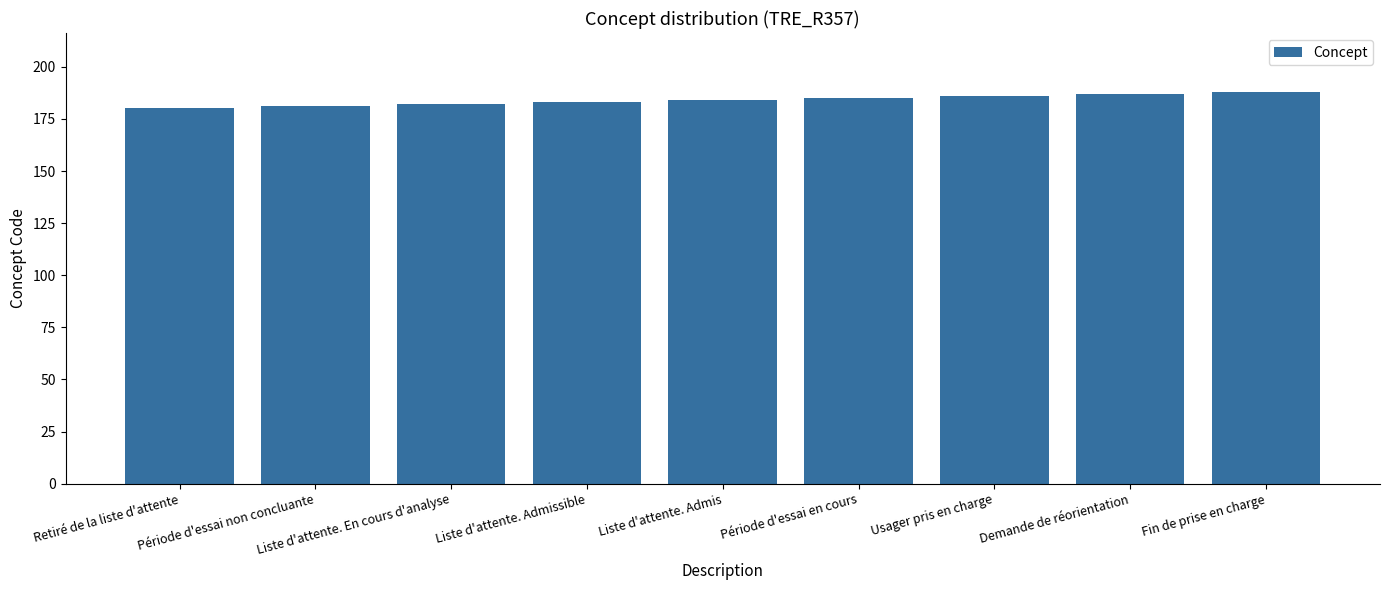

What value does the data have at Liste d'attente. Admissible?

183